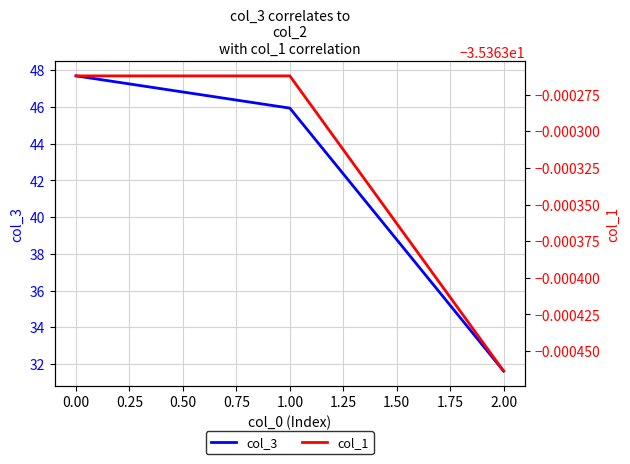

The value of col_3 at 1.00 is 45.9. True or false?

True